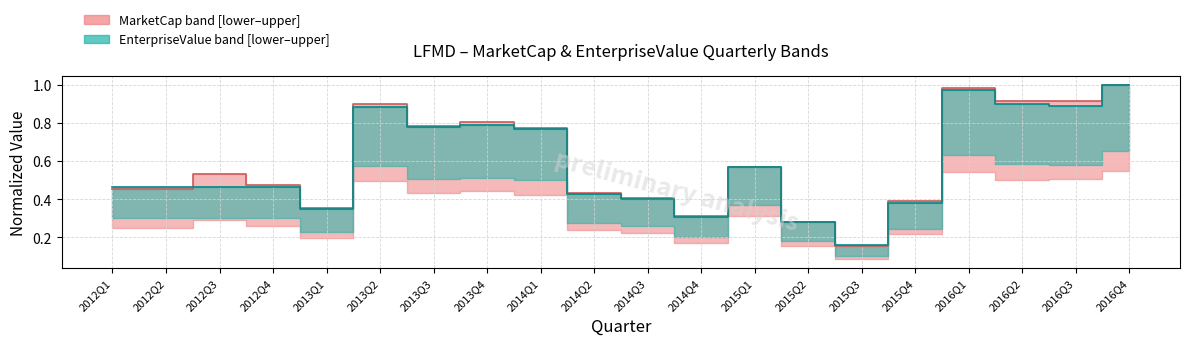

Reading right to left, extract all data points from this chart.

MarketCap median: 2016Q4=1.0	2016Q3=0.9	2016Q2=0.9	2016Q1=1.0	2015Q4=0.4	2015Q3=0.2	2015Q2=0.3	2015Q1=0.6	2014Q4=0.3	2014Q3=0.4	2014Q2=0.4	2014Q1=0.8	2013Q4=0.8	2013Q3=0.8	2013Q2=0.9	2013Q1=0.4	2012Q4=0.5	2012Q3=0.5	2012Q2=0.5	2012Q1=0.5
EnterpriseValue median: 2016Q4=1.0	2016Q3=0.9	2016Q2=0.9	2016Q1=1.0	2015Q4=0.4	2015Q3=0.2	2015Q2=0.3	2015Q1=0.6	2014Q4=0.3	2014Q3=0.4	2014Q2=0.4	2014Q1=0.8	2013Q4=0.8	2013Q3=0.8	2013Q2=0.9	2013Q1=0.4	2012Q4=0.5	2012Q3=0.5	2012Q2=0.5	2012Q1=0.5